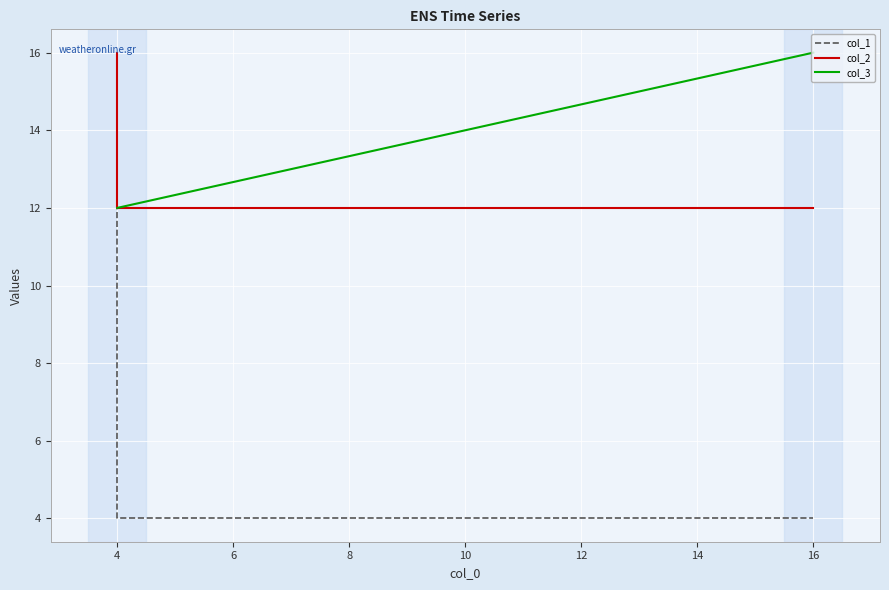

Read the col_1 value at 16.

4